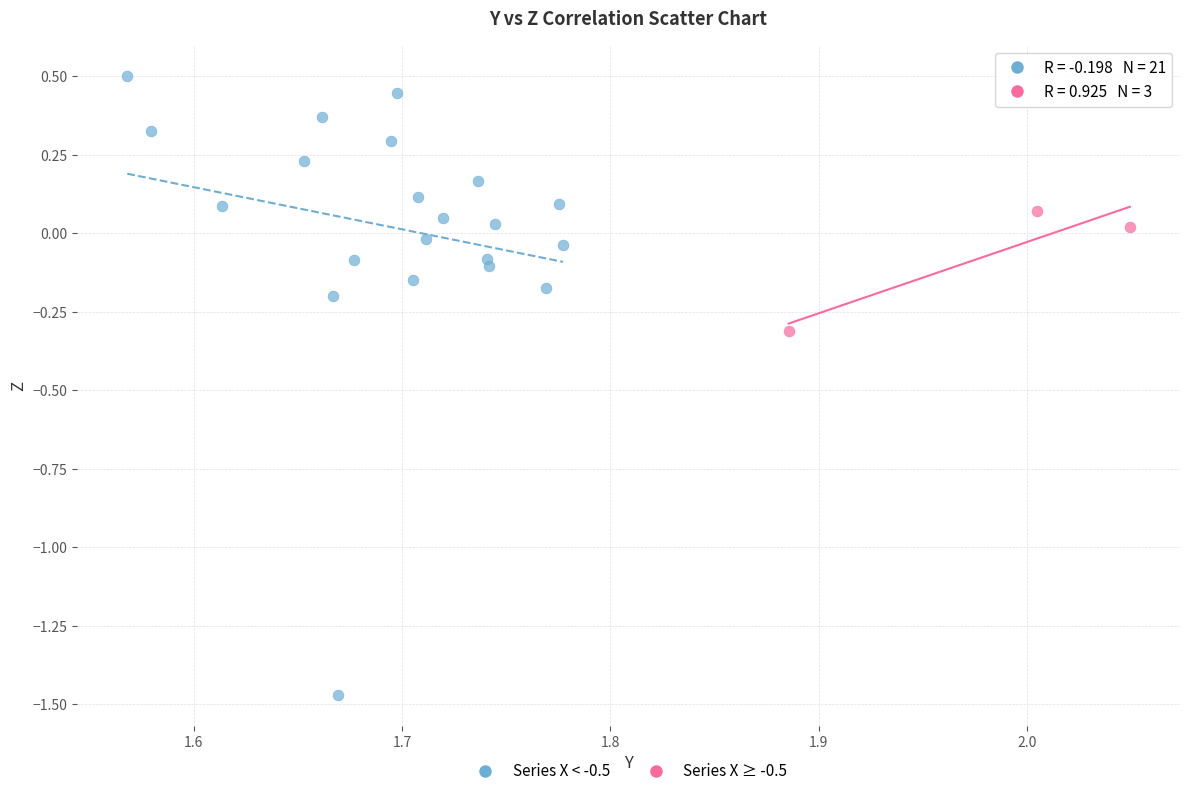

Which series reaches the minimum Y coordinate?

Series X < -0.5